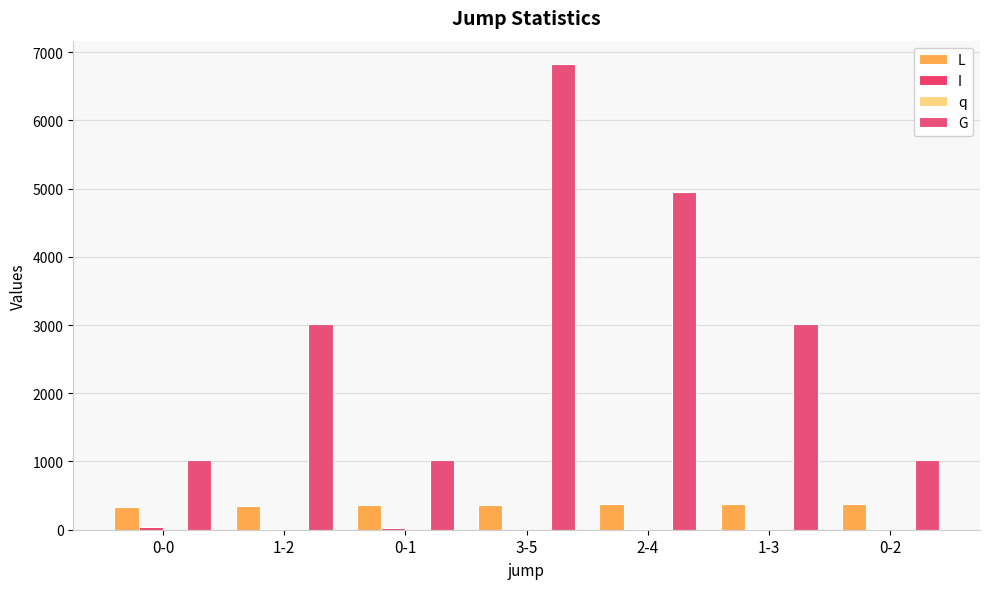

What is the value of the G bar at the 1st from the left?

1016.7